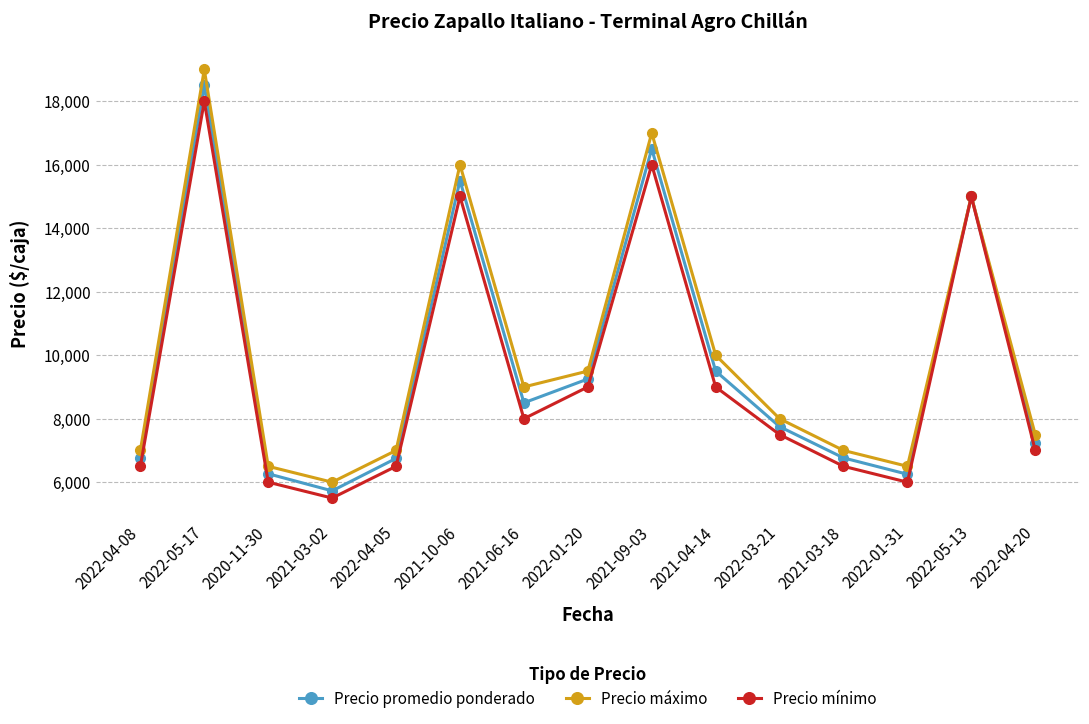

At which category is the sum across all series the highest?

2022-05-17